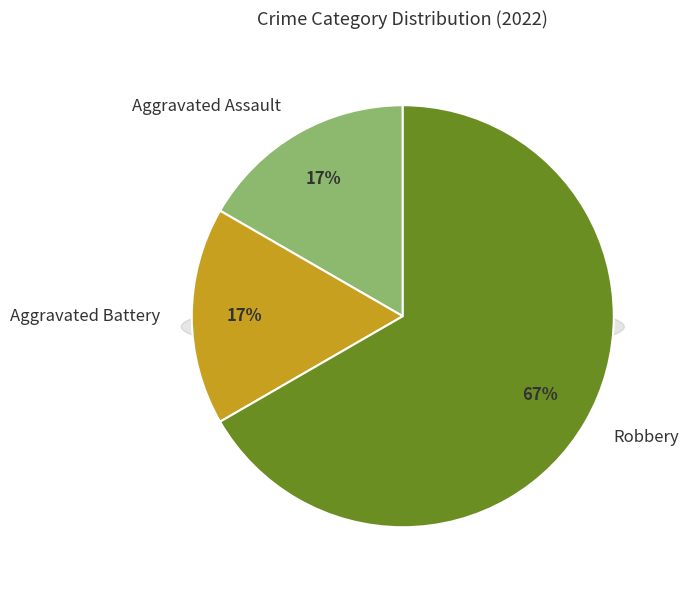

Which has a higher value, Aggravated Battery or Aggravated Assault?

Aggravated Battery